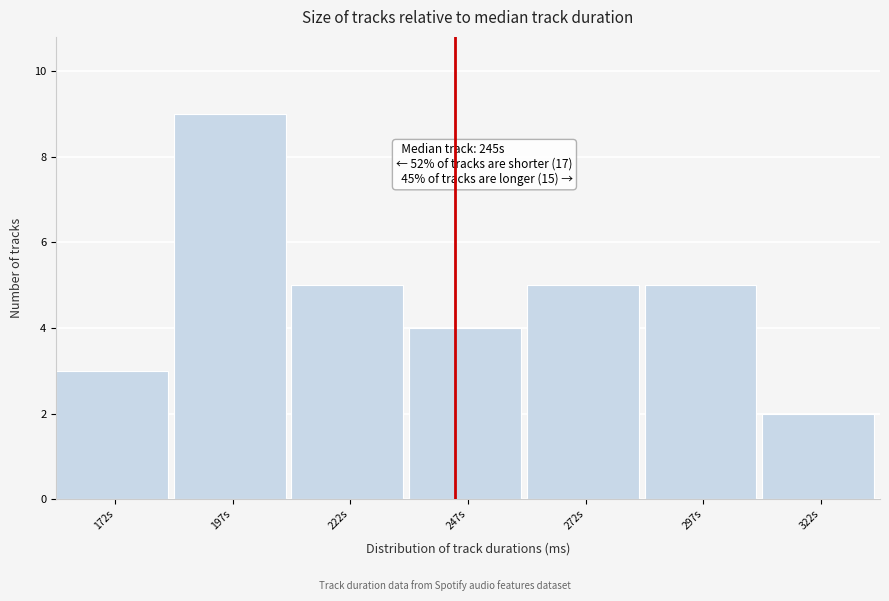

Reading right to left, extract all data points from this chart.

2	5	5	4	5	9	3